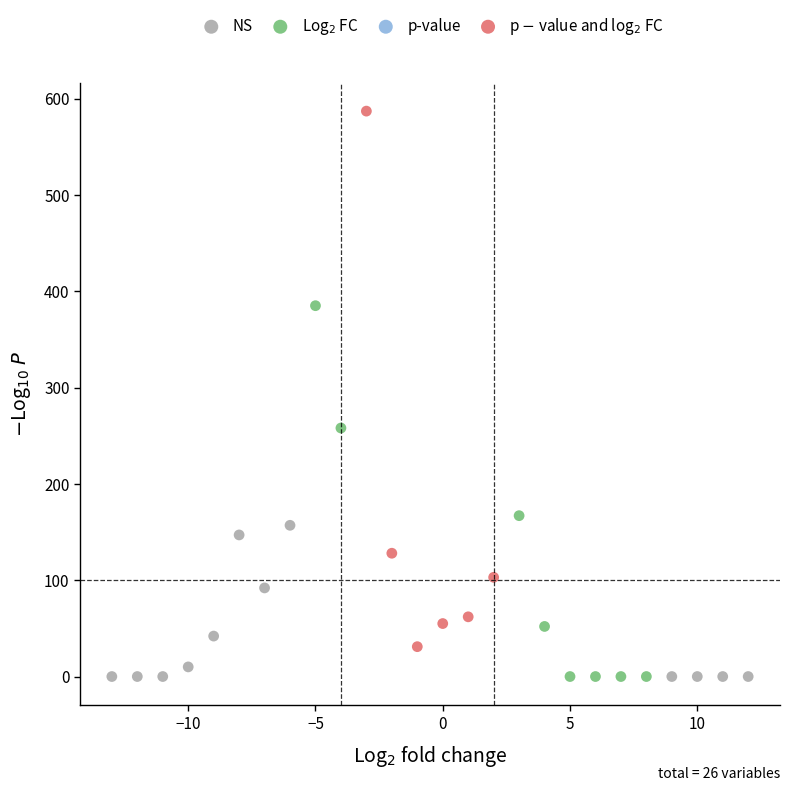

Which series reaches the maximum Y coordinate?

p $-$ value and log$_2$ FC